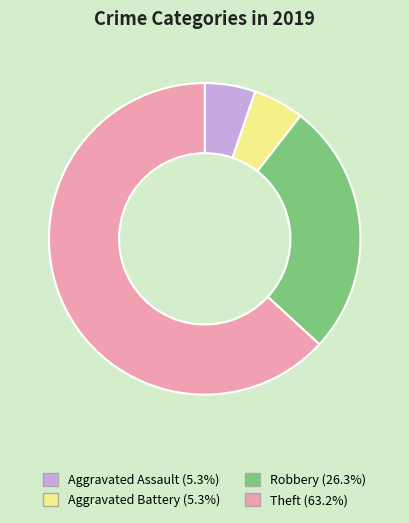

Is the sum of Aggravated Battery and Theft greater than half?

Yes